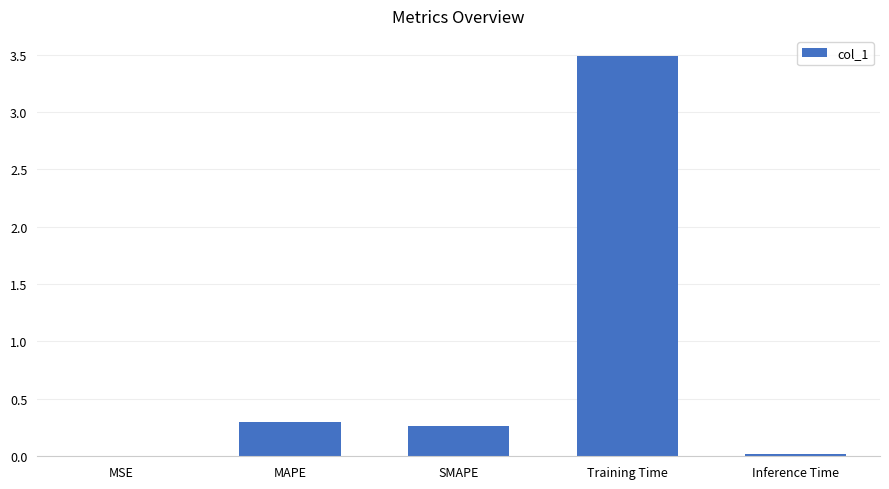

Which label corresponds to the largest value in the chart?

Training Time